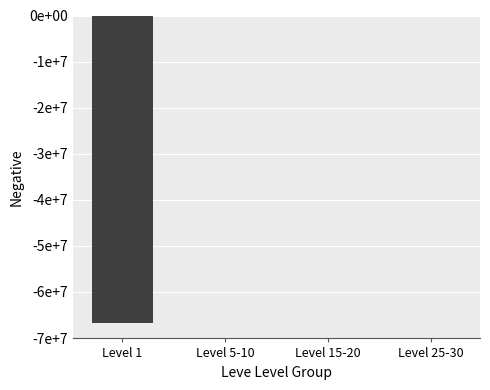

What is the sum of the values at Level 5-10 and Level 1?

-66828553.1